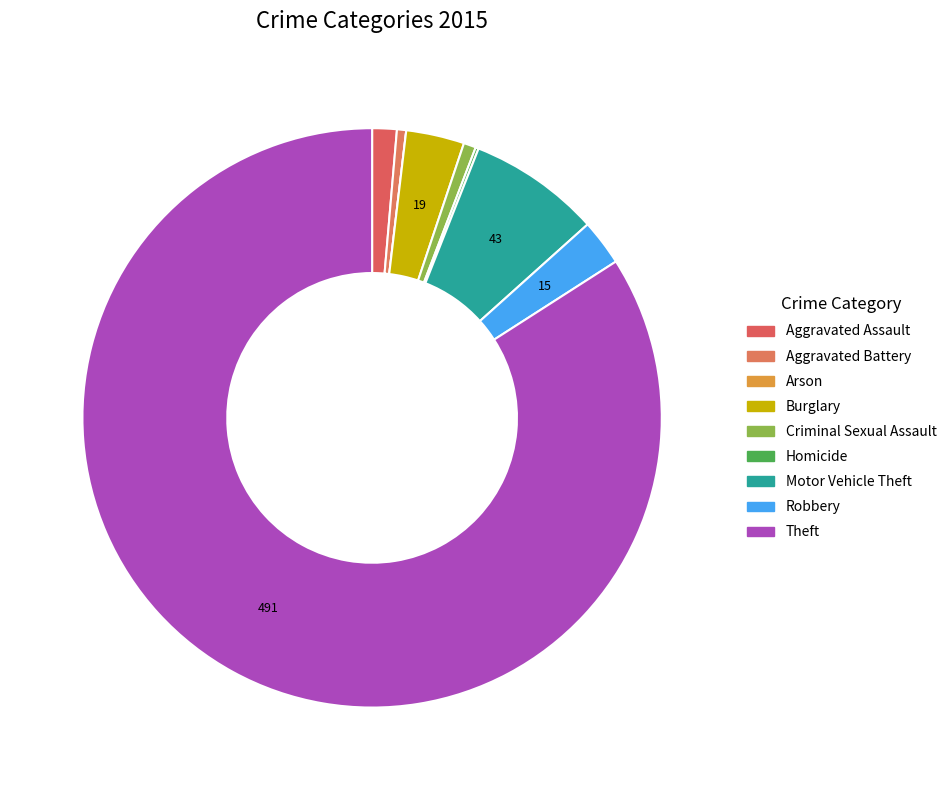

What is the change in value from Robbery to Theft?

+476